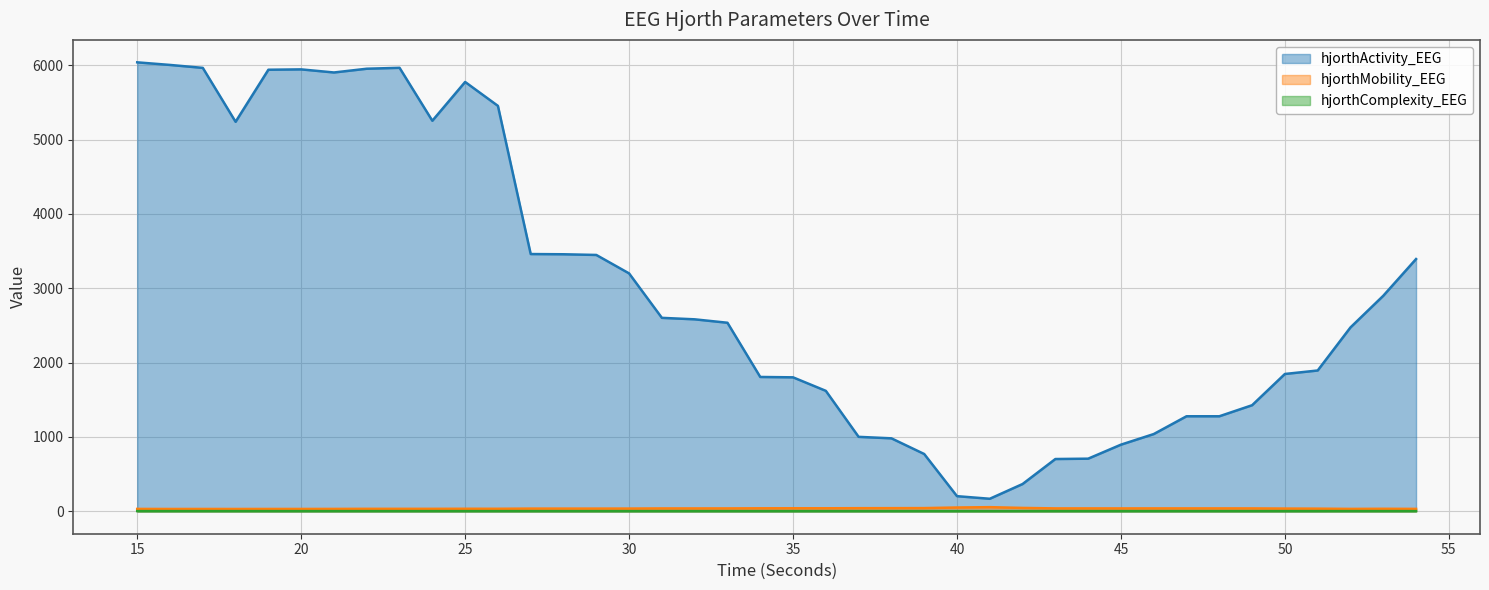

Reading left to right, transcribe all the data shown in this chart.

hjorthActivity_EEG: 15=6038.7	16=6003.7	17=5964.1	18=5239.0	19=5939.2	20=5944.0	21=5902.2	22=5952.8	23=5965.1	24=5252.9	25=5774.6	26=5453.1	27=3460.0	28=3457.1	29=3447.8	30=3199.8	31=2601.8	32=2582.0	33=2535.9	34=1806.6	35=1801.7	36=1619.9	37=1001.2	38=981.2	39=770.3	40=203.2	41=168.3	42=366.5	43=702.9	44=707.6	45=896.0	46=1038.7	47=1278.0	48=1277.9	49=1426.5	50=1846.8	51=1893.7	52=2473.0	53=2898.7	54=3392.7
hjorthMobility_EEG: 15=31.8	16=31.1	17=31.3	18=31.1	19=31.3	20=31.4	21=31.9	22=33.0	23=33.0	24=33.0	25=33.8	26=33.6	27=35.9	28=36.0	29=36.0	30=36.4	31=38.2	32=38.2	33=38.4	34=39.9	35=40.4	36=40.3	37=41.6	38=42.0	39=42.7	40=50.7	41=55.4	42=45.1	43=38.6	44=38.6	45=38.4	46=38.6	47=38.7	48=38.6	49=38.5	50=36.4	51=35.1	52=32.0	53=33.5	54=32.1
hjorthComplexity_EEG: 15=2.4	16=2.4	17=2.4	18=2.5	19=2.4	20=2.4	21=2.4	22=2.3	23=2.3	24=2.3	25=2.3	26=2.3	27=2.2	28=2.2	29=2.2	30=2.2	31=2.1	32=2.1	33=2.1	34=2.1	35=2.1	36=2.1	37=2.1	38=2.1	39=2.1	40=1.9	41=1.7	42=2.1	43=2.3	44=2.3	45=2.3	46=2.3	47=2.2	48=2.3	49=2.3	50=2.3	51=2.3	52=2.5	53=2.4	54=2.5